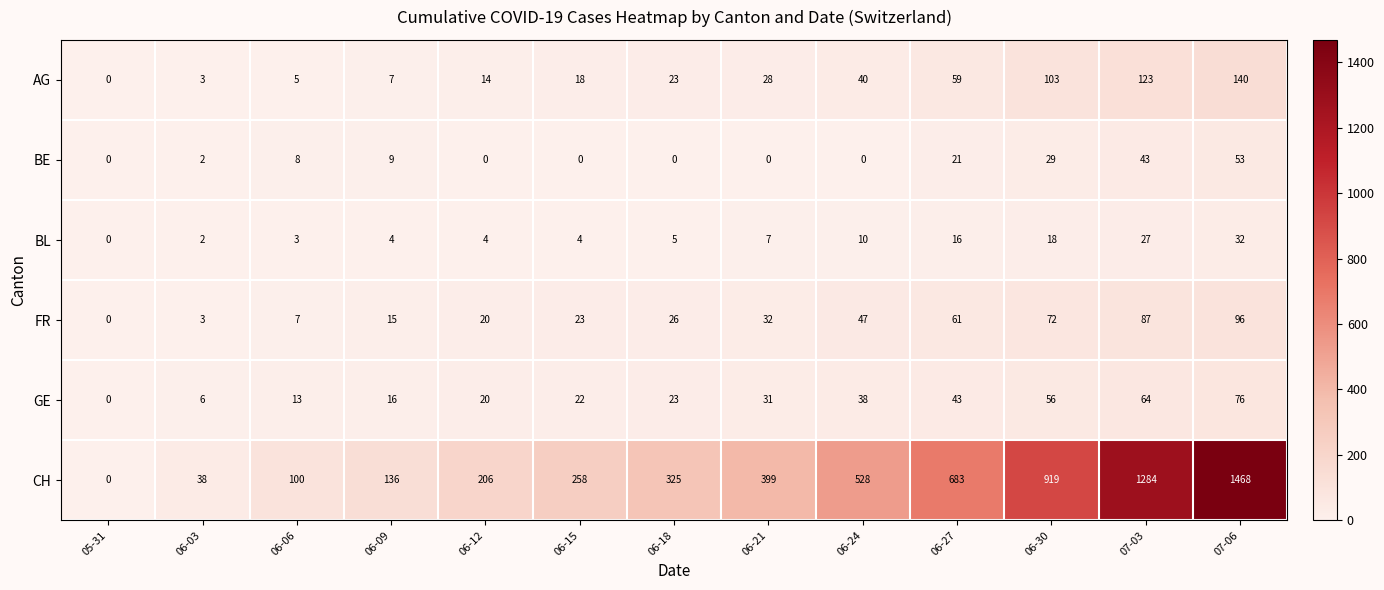

Rank the series at 06-24 from highest to lowest value.

CH, FR, AG, GE, BL, BE